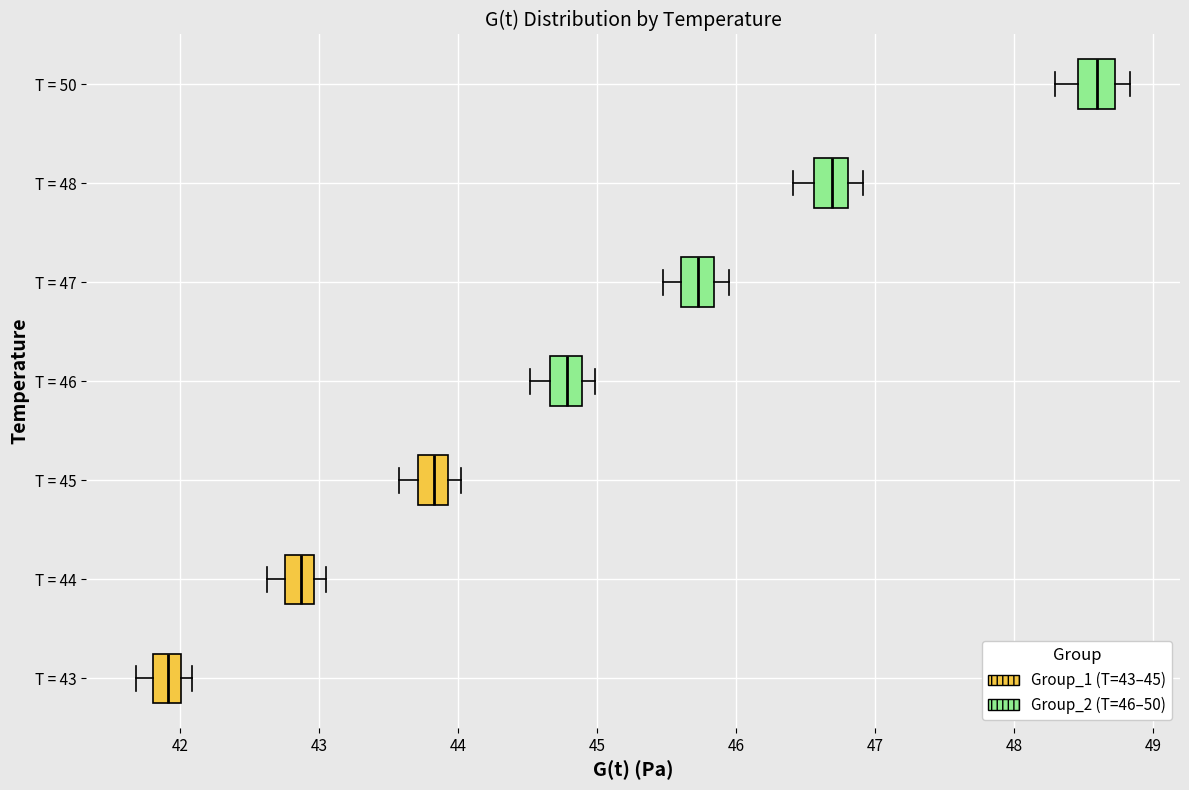

Reading bottom to top, transcribe this box plot: for each box, give where its median line is, the range the box spans, and where its two whiskers end, as read against the x-axis. The values are not printed on the chart, so give them approximately, as read against the axis.

T = 43: median 41.9, box 41.8 to 42.0, whiskers 41.7 to 42.1
T = 44: median 42.9, box 42.8 to 43.0, whiskers 42.6 to 43.1
T = 45: median 43.8, box 43.7 to 43.9, whiskers 43.6 to 44.0
T = 46: median 44.8, box 44.7 to 44.9, whiskers 44.5 to 45.0
T = 47: median 45.7, box 45.6 to 45.8, whiskers 45.5 to 46.0
T = 48: median 46.7, box 46.6 to 46.8, whiskers 46.4 to 46.9
T = 50: median 48.6, box 48.5 to 48.7, whiskers 48.3 to 48.8